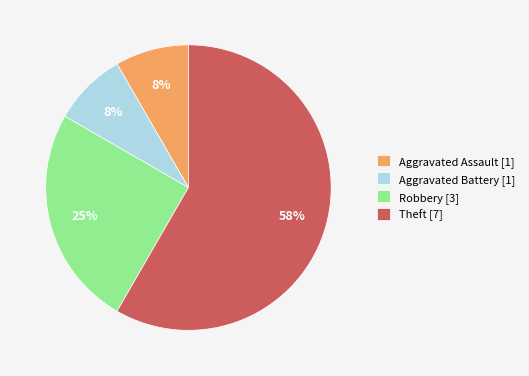

How many segments does this pie chart have?

4